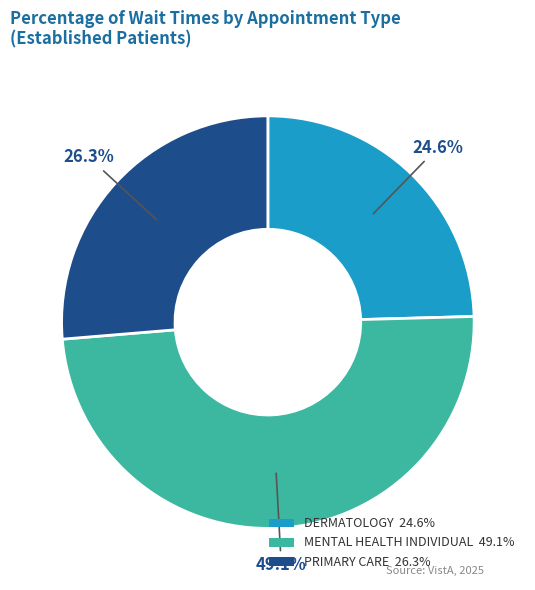

To the nearest percent, what portion does MENTAL HEALTH INDIVIDUAL represent?

49%